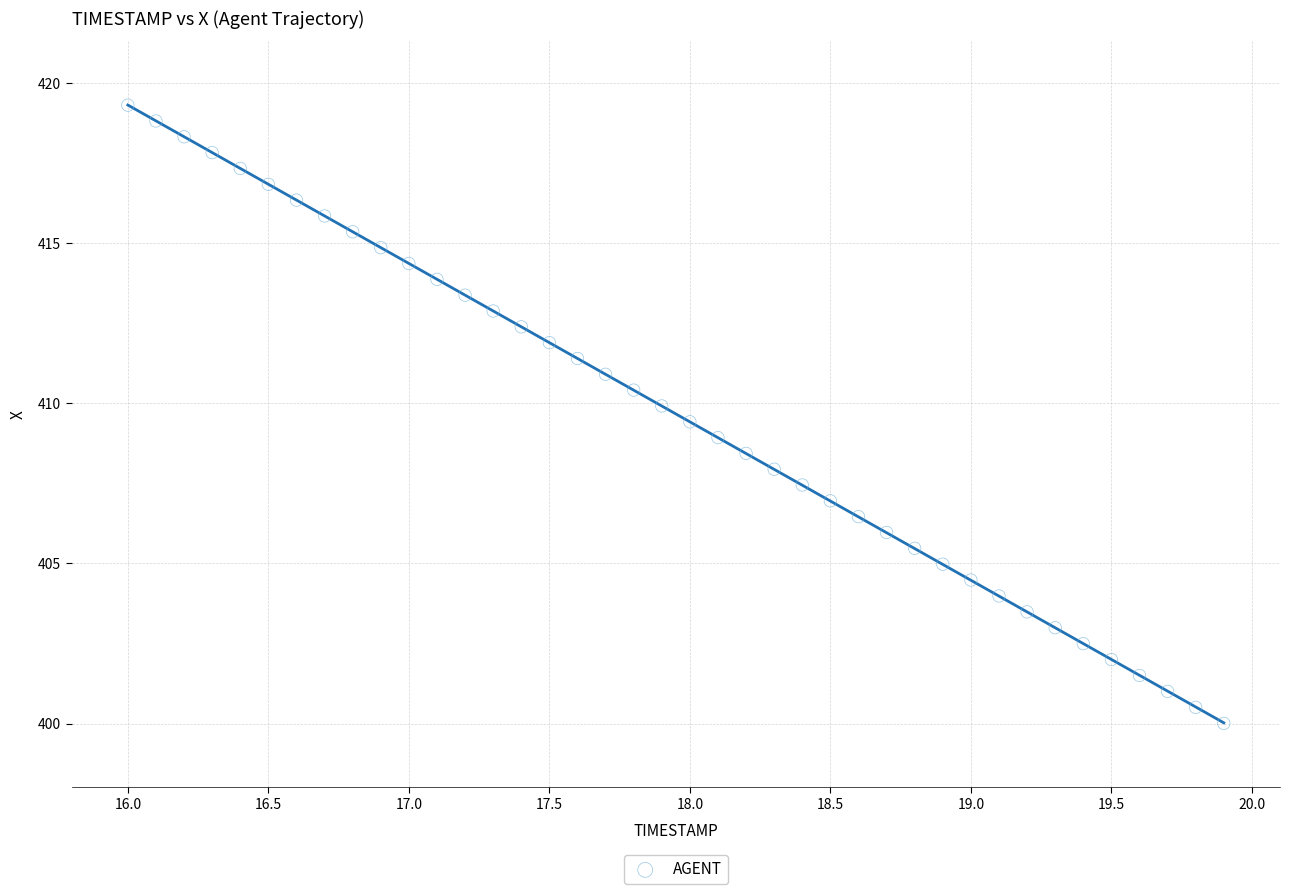

What is the range of Y values (max minus min)?

19.3